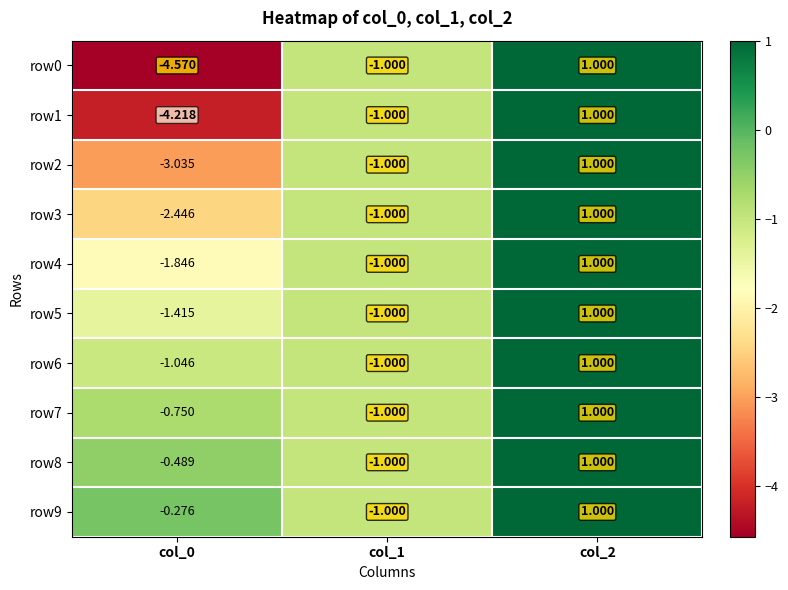

List the series in order of their peak value, lowest first.

row0, row1, row2, row3, row4, row5, row6, row7, row8, row9